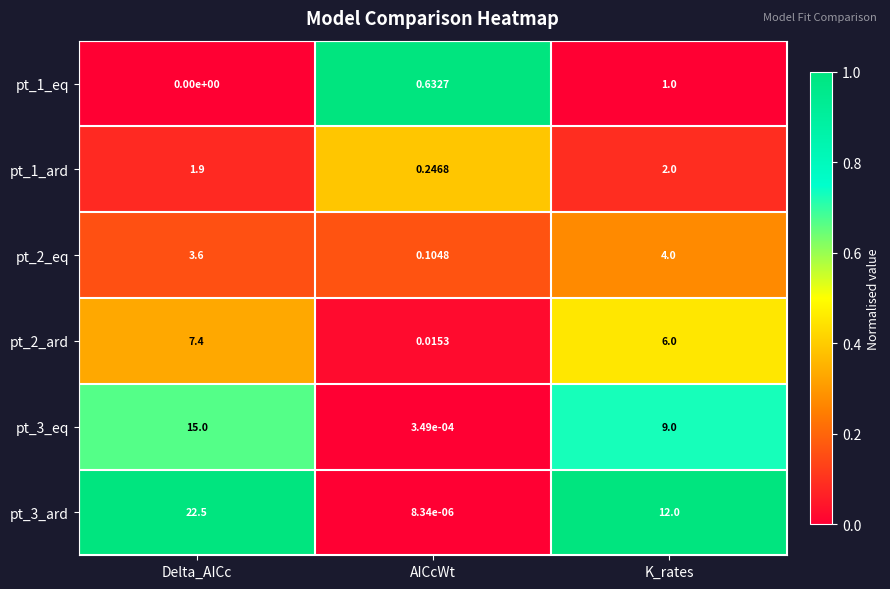

At which label does pt_2_eq reach its minimum?

AICcWt